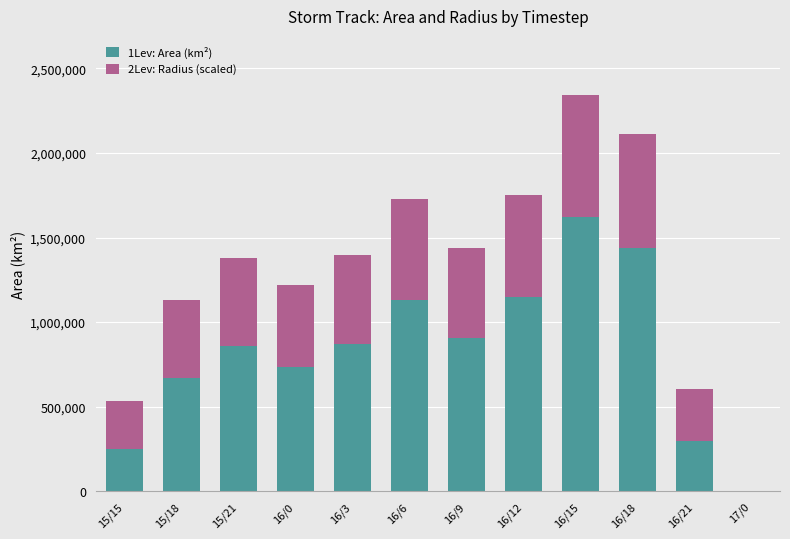

Are the bars grouped side by side (vs. stacked)?

No